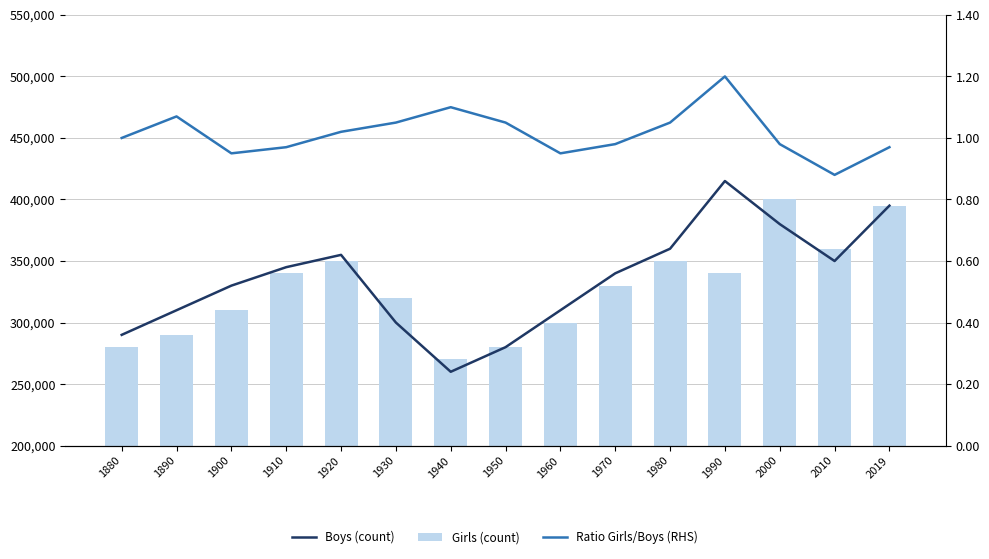

Which category has the highest value in the Boys (count) series?

1990